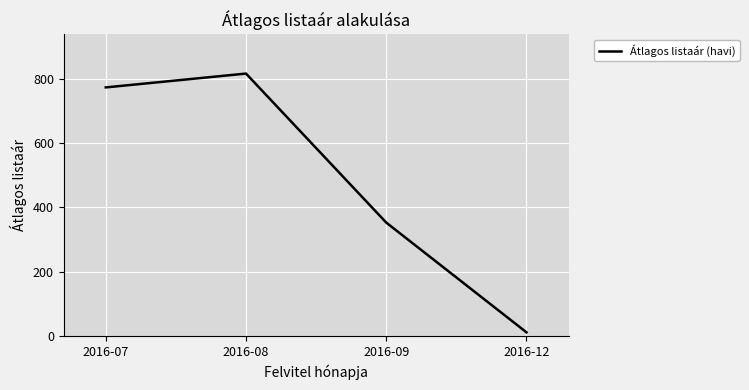

How many distinct data groups are displayed?

1